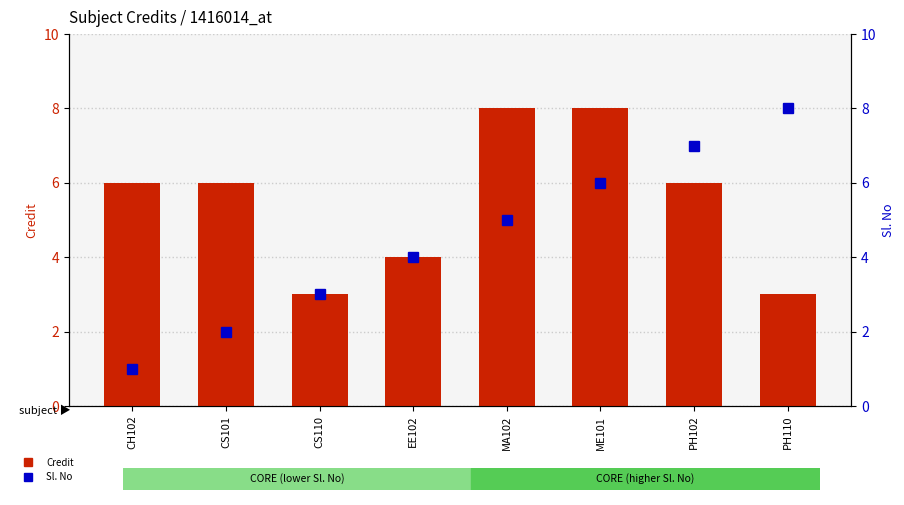

Rank the series by their average value, from highest to lowest.

Credit, Sl. No